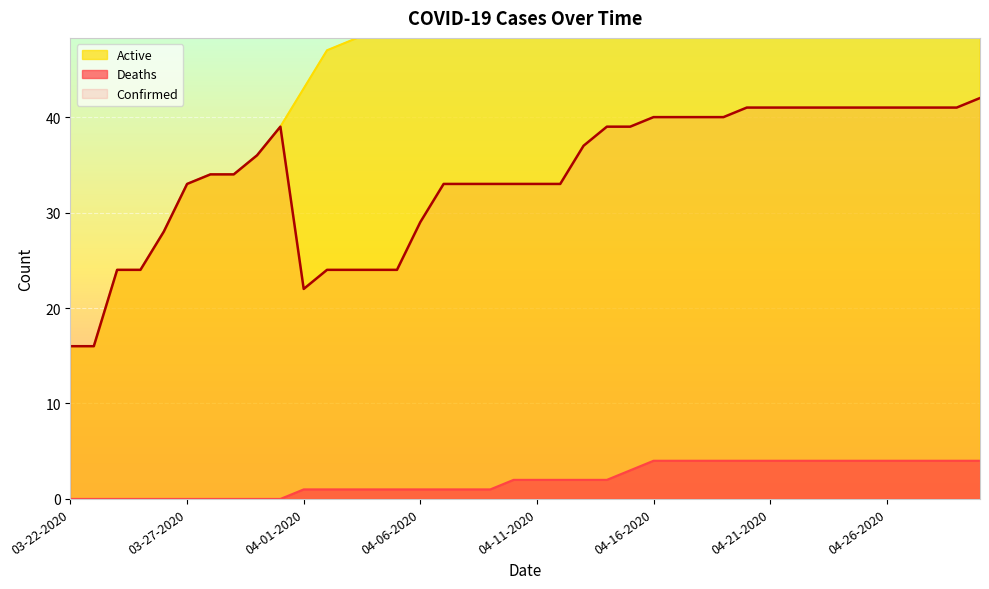

At how many categories does at least one series exceed 3?

40